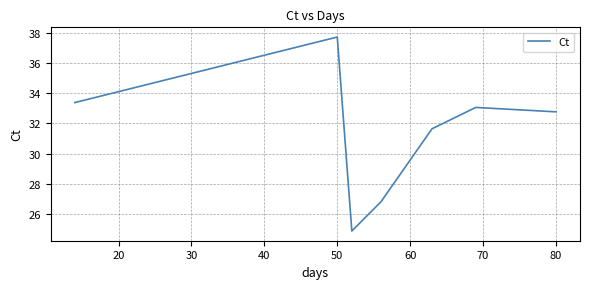

What is the greatest value displayed?

37.7